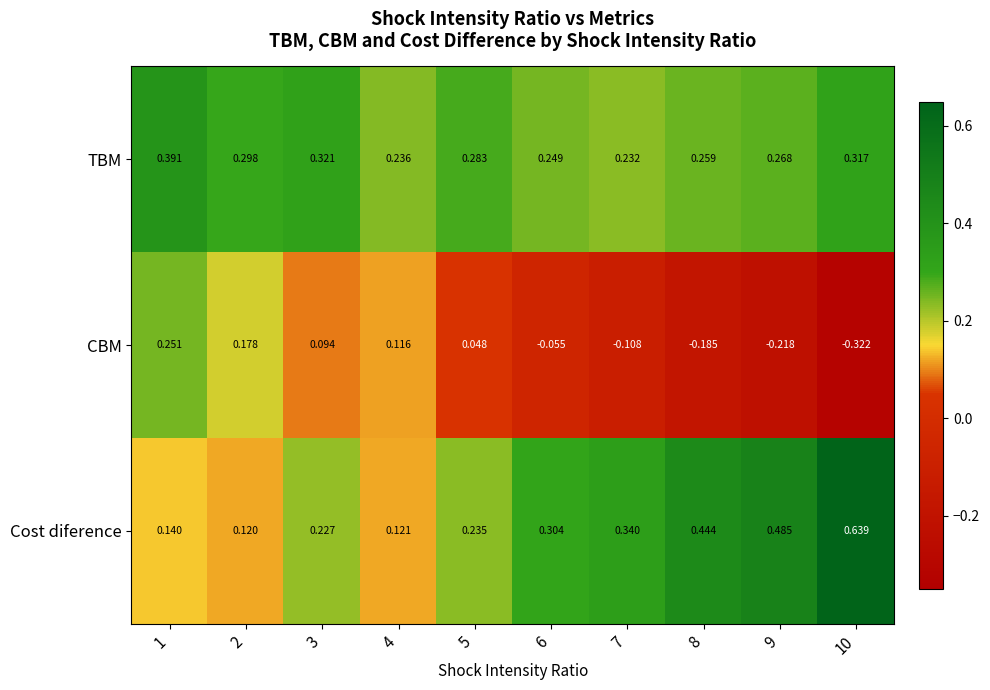

Between 8 and 9, which series saw the biggest shift?

Cost diference